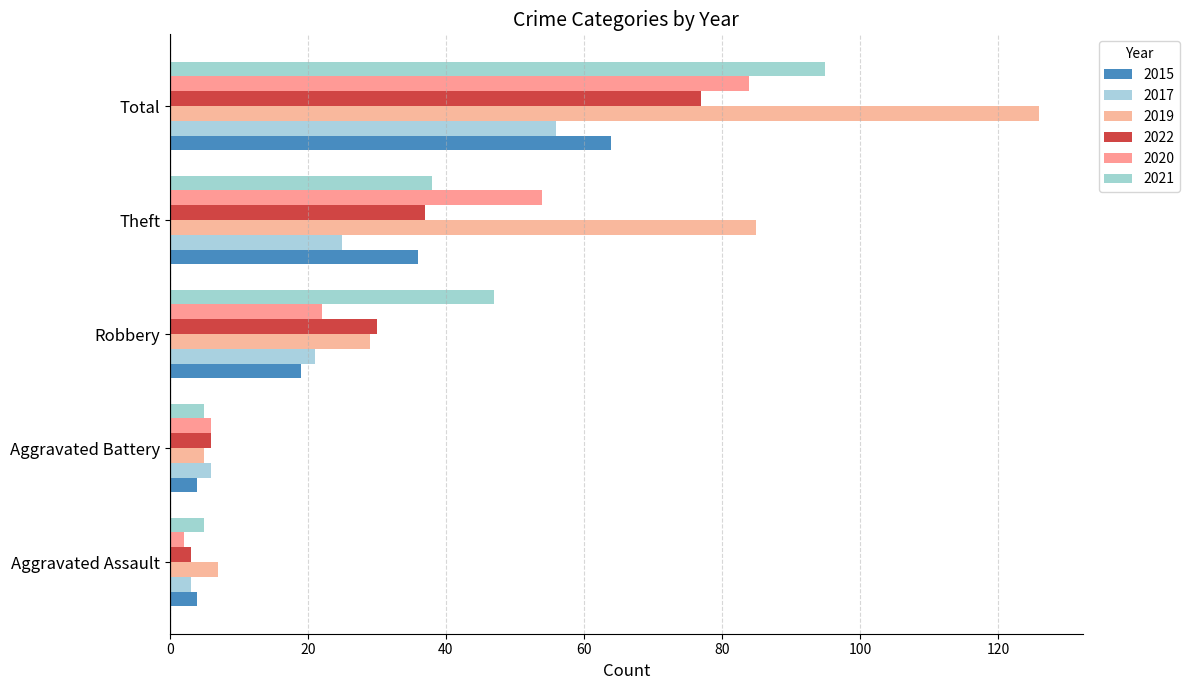

How many categories are shown in the chart?

5